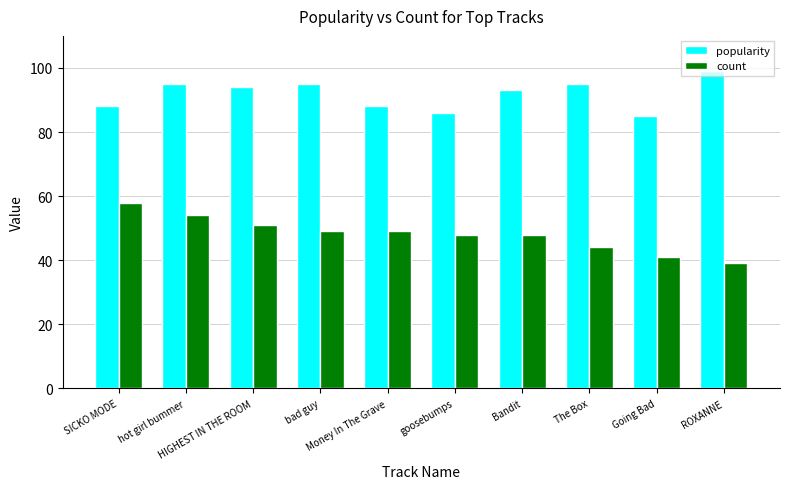

How many series are shown in this chart?

2